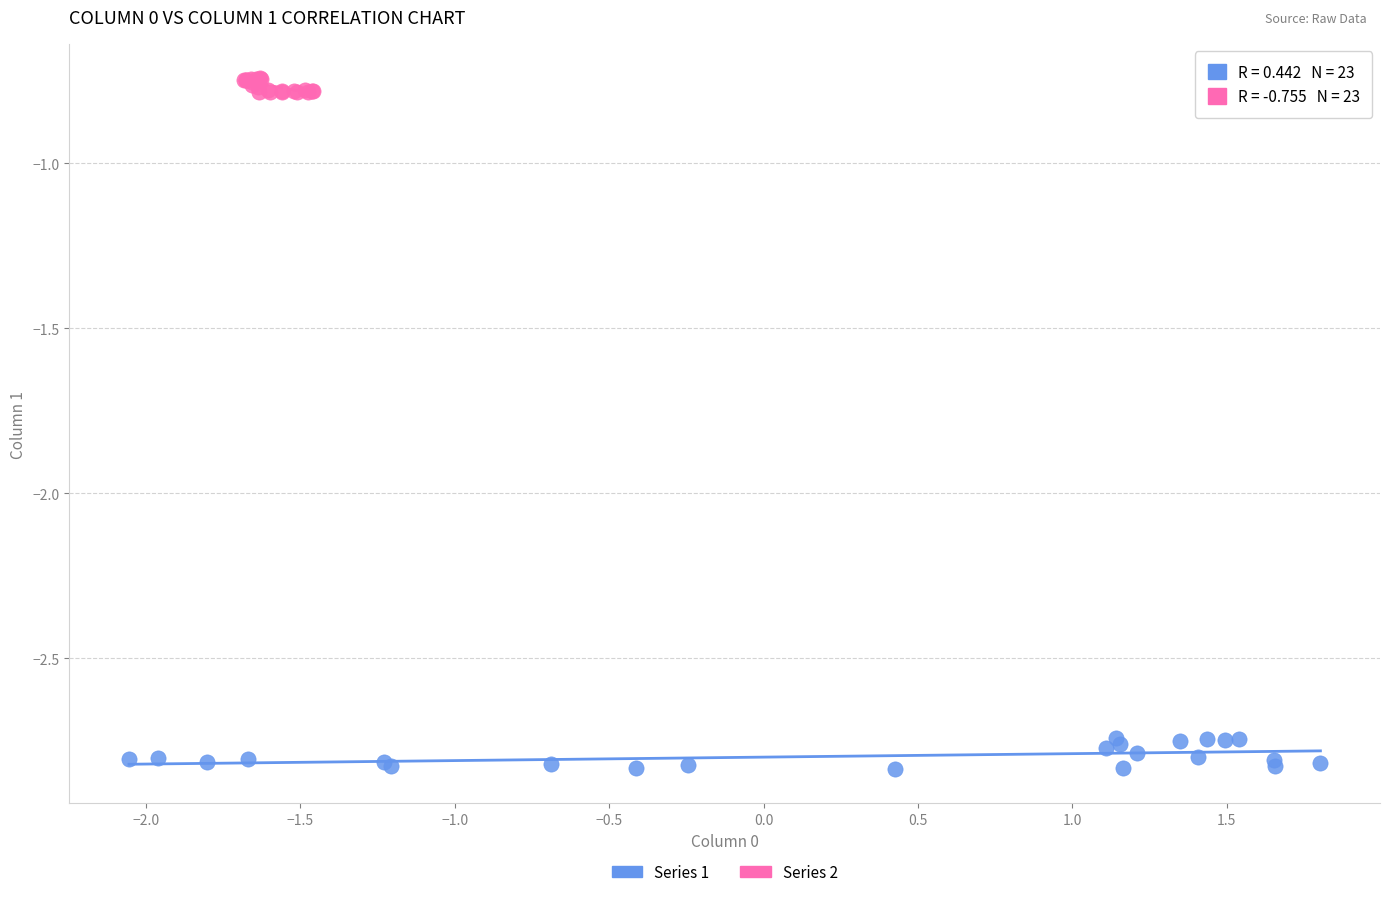

What are all the series names shown in the legend?

Series 1, Series 2